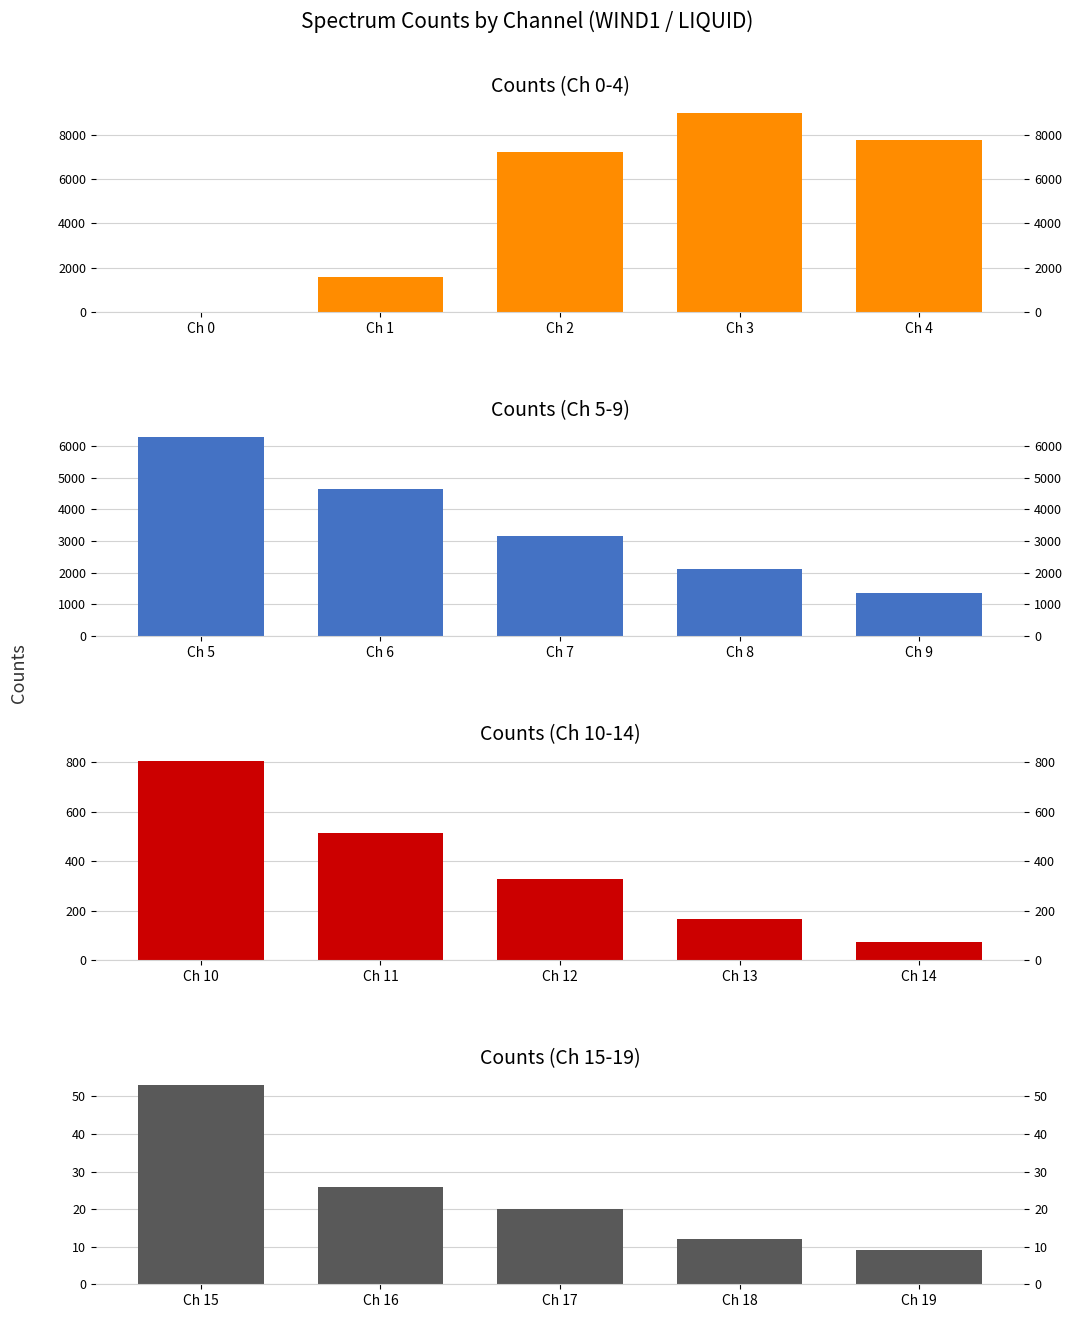

What is the sum of all Counts (Ch 15-19) values?

120